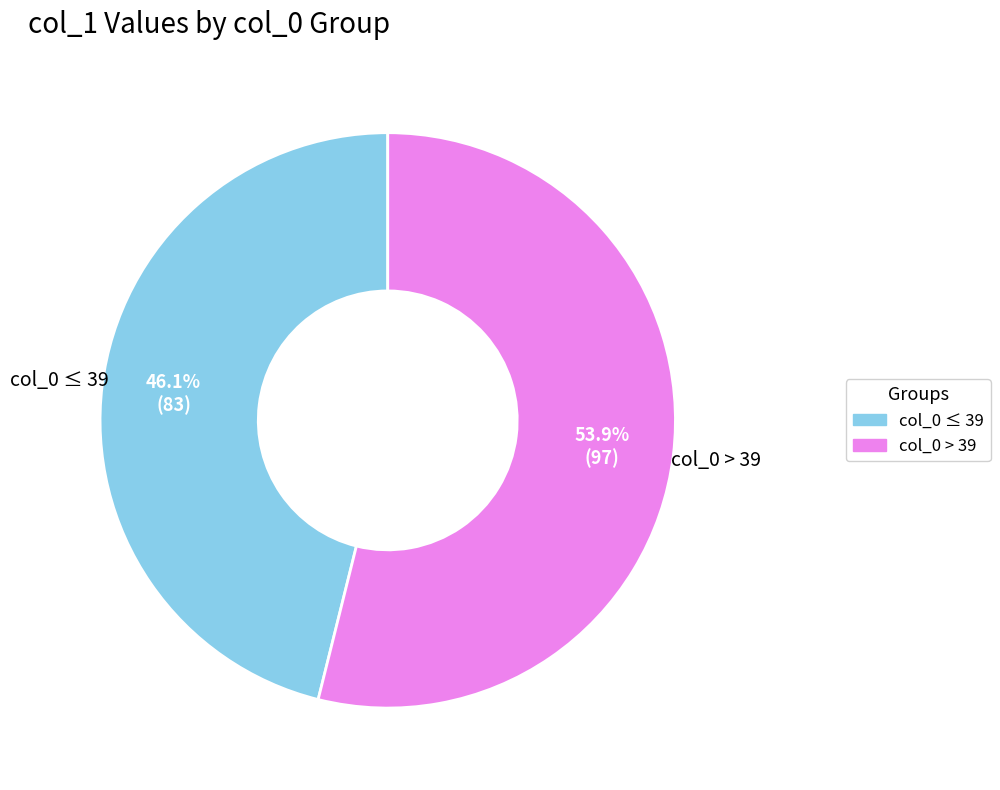

Is there a majority slice in this chart?

Yes